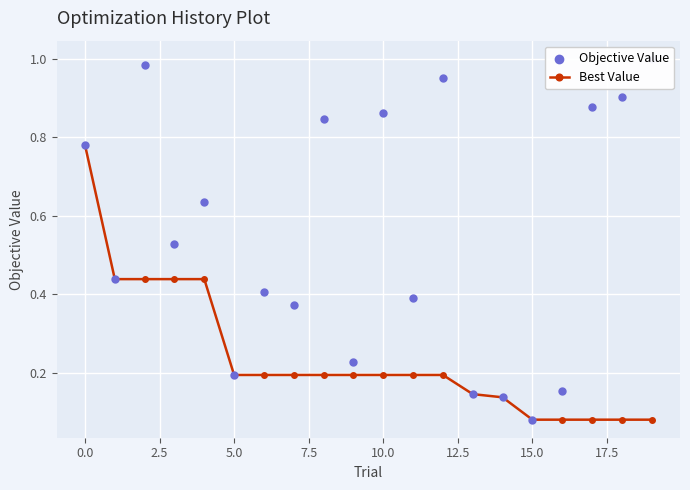

Count the Best Value values in the range 0 to 1.

20